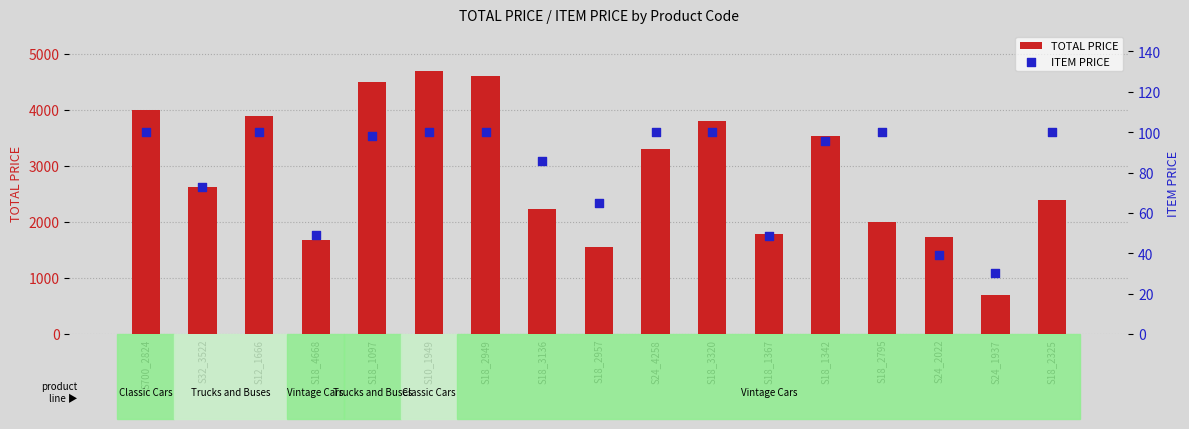

Is the value of TOTAL PRICE at S18_2325 greater than the value of ITEM PRICE at S32_3522?

Yes